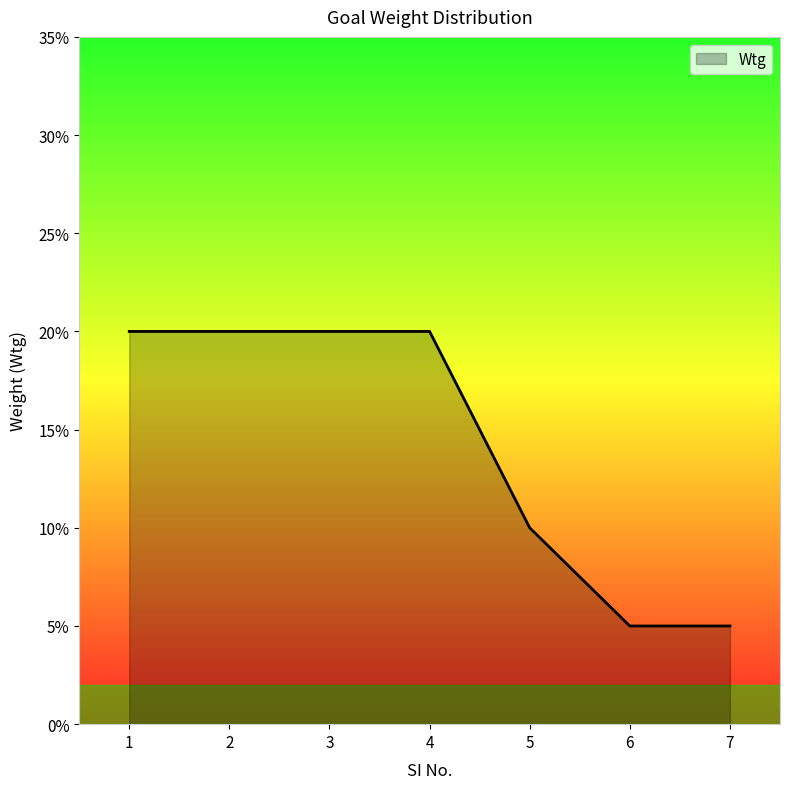

What is the value of the 7th point from the left?

0.1